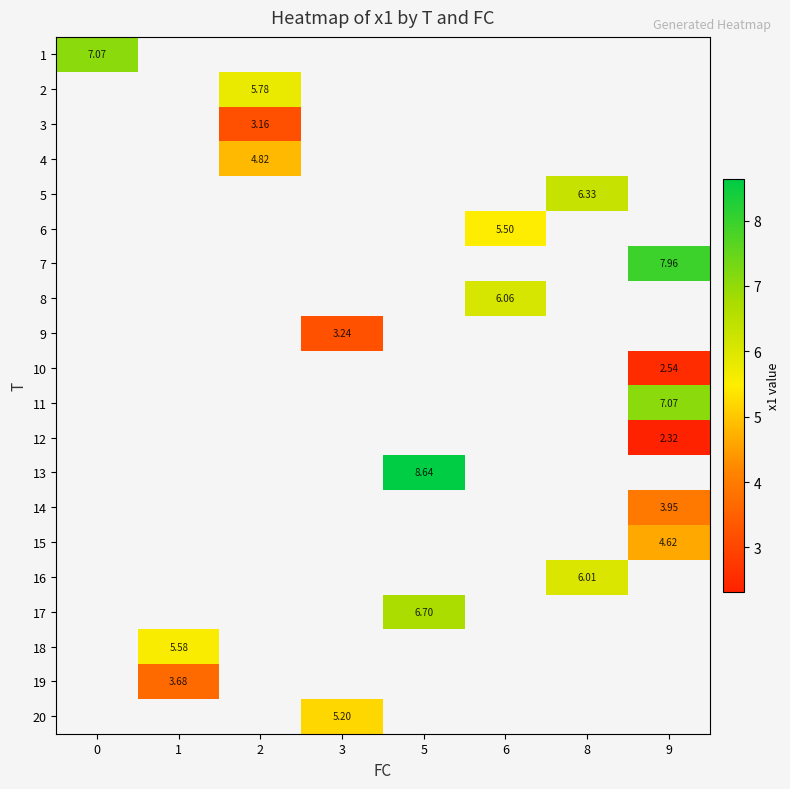

Between 3 and 5, which is larger?

5